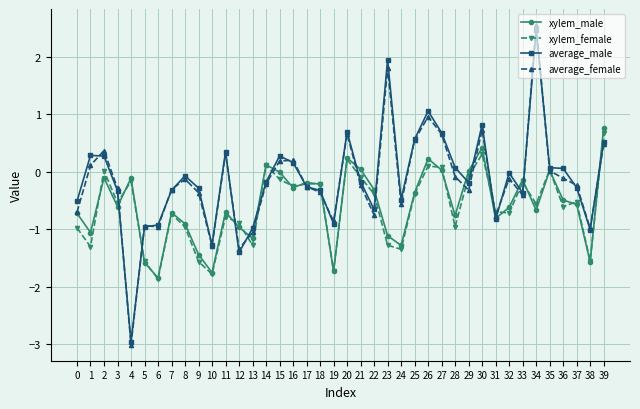

What is the smallest value displayed?

-3.0